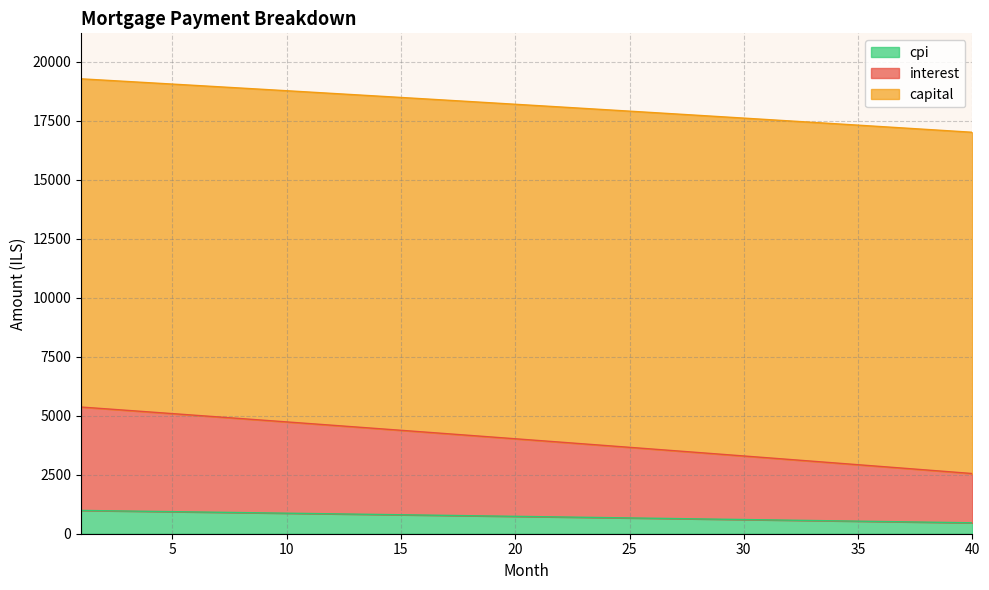

What is the highest value of the cpi series?

987.1